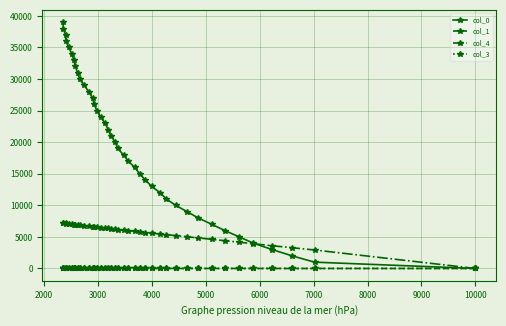

Which series has the widest spread of values?

col_0